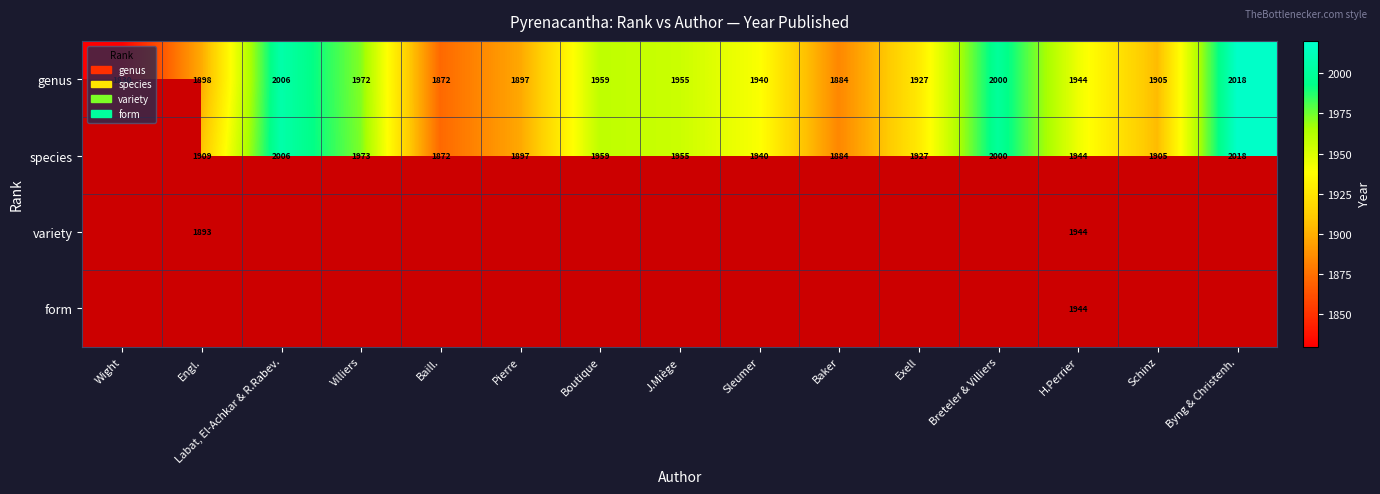

At how many categories does at least one series exceed 1935?

8